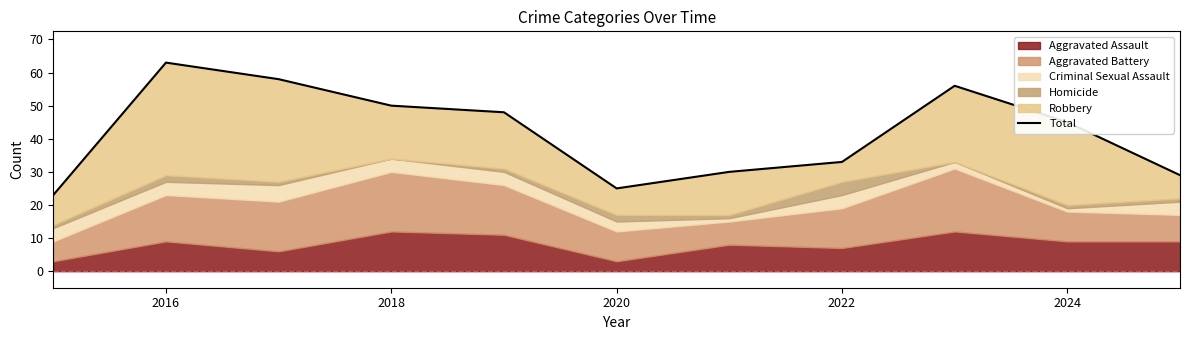

Reading left to right, list all the values displayed in this chart.

23	63	58	50	48	25	30	33	56	45	29